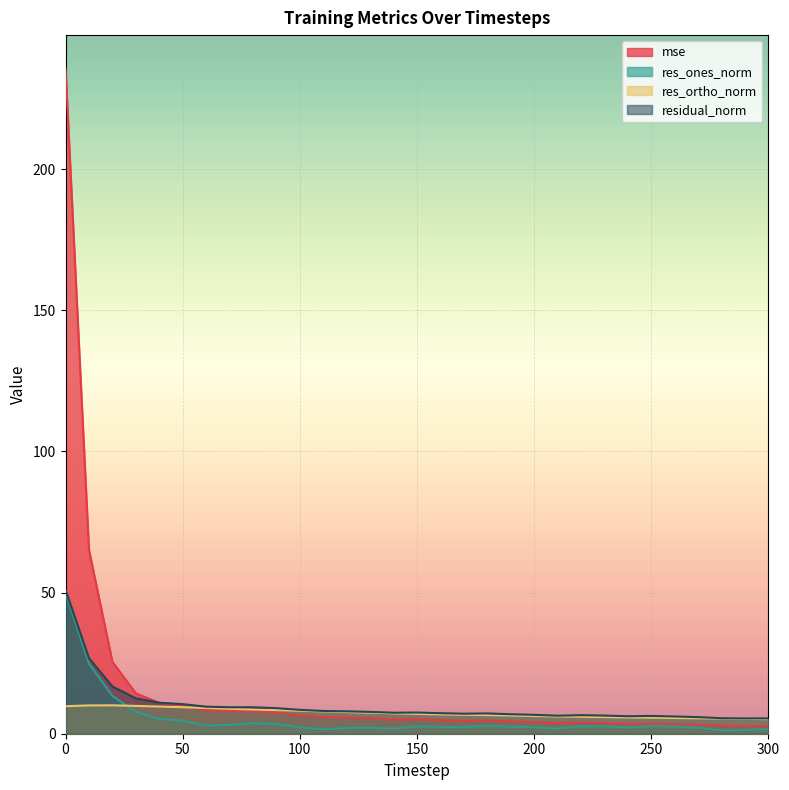

How many categories are shown in the chart?

31